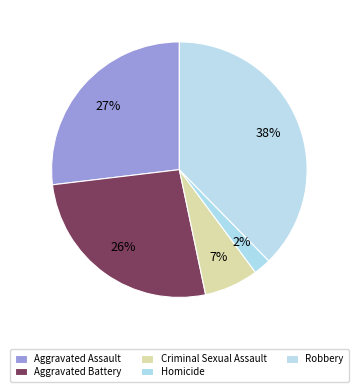

To the nearest percent, what percentage of the pie is Robbery?

38%